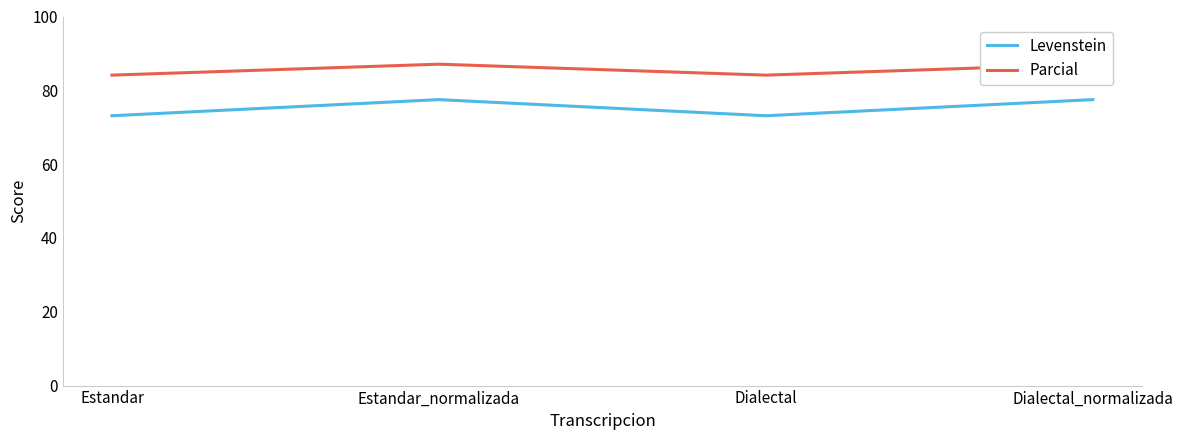

Rank the series at Dialectal_normalizada from highest to lowest value.

Parcial, Levenstein